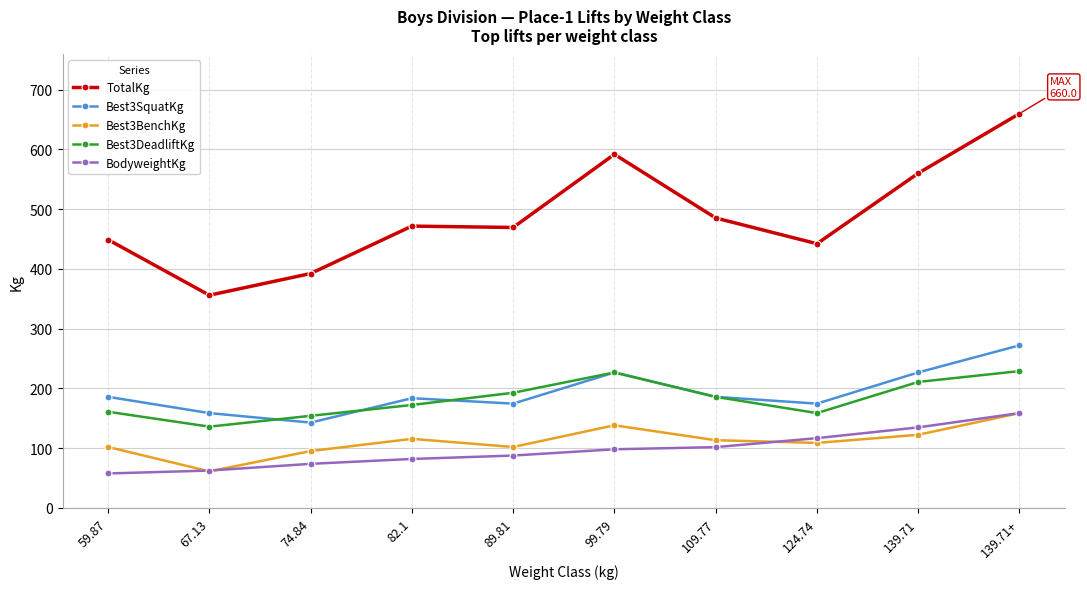

Is this an area chart (filled region under the line)?

No